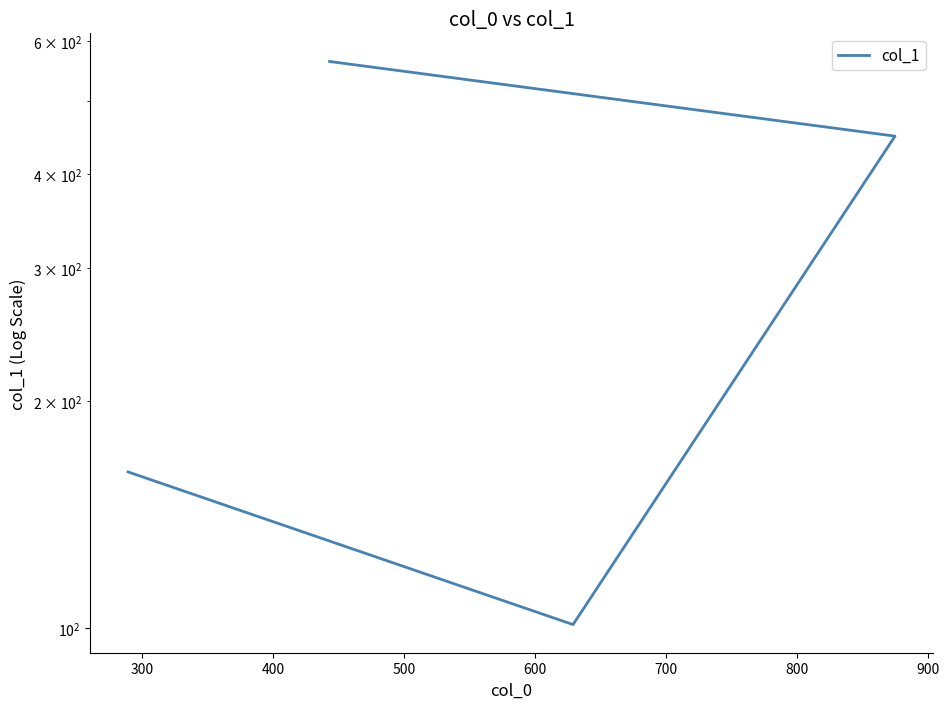

Is this an area chart (filled region under the line)?

No